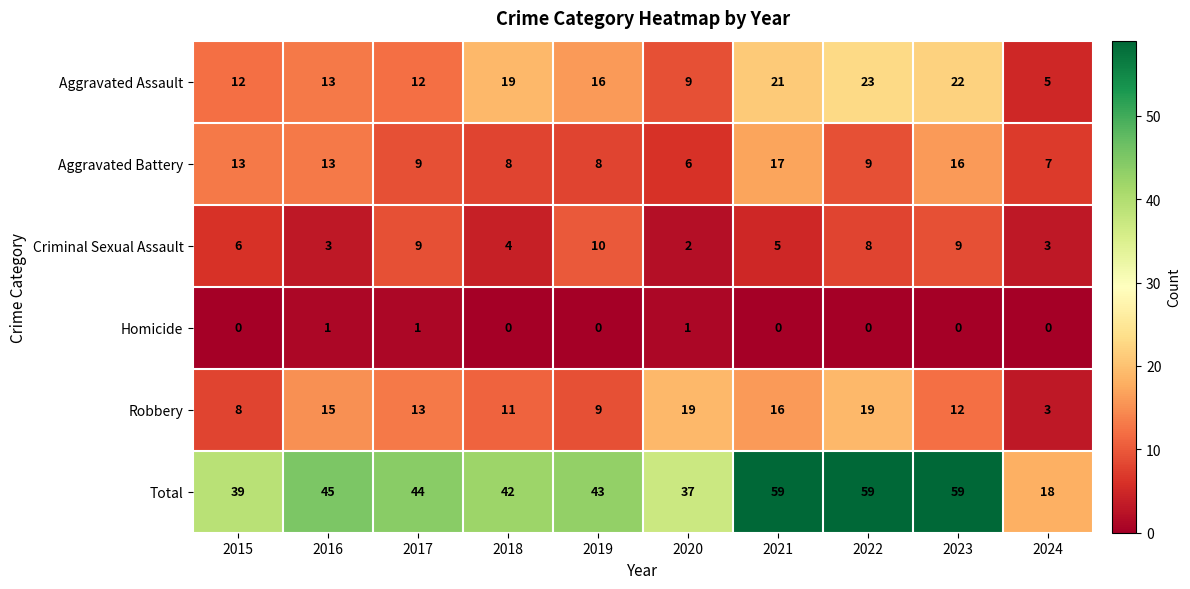

The value of Aggravated Battery at 2015 is 23. True or false?

False